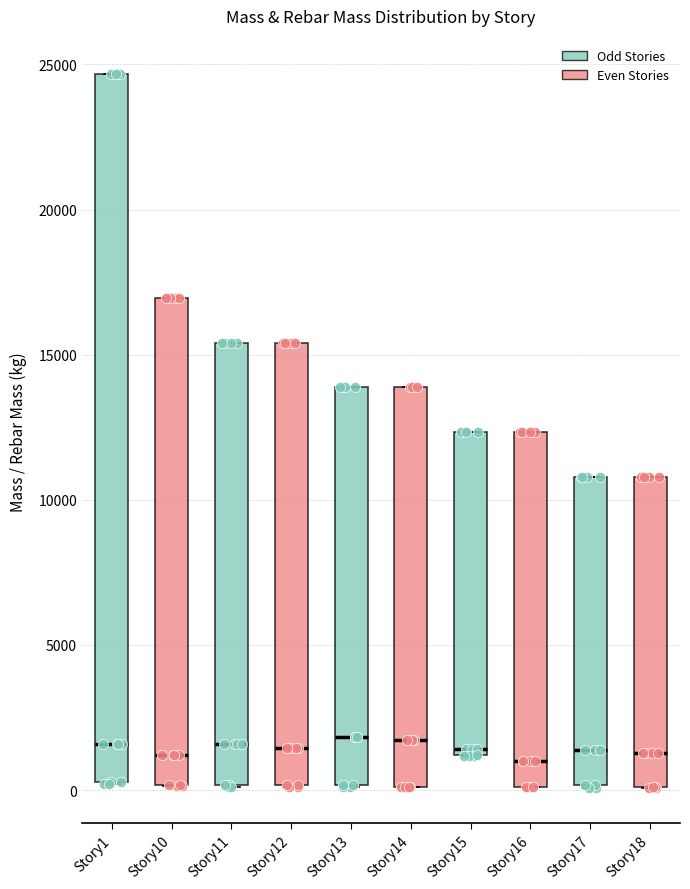

Which box is the tallest, from its lower edge to its upper edge?

Story1